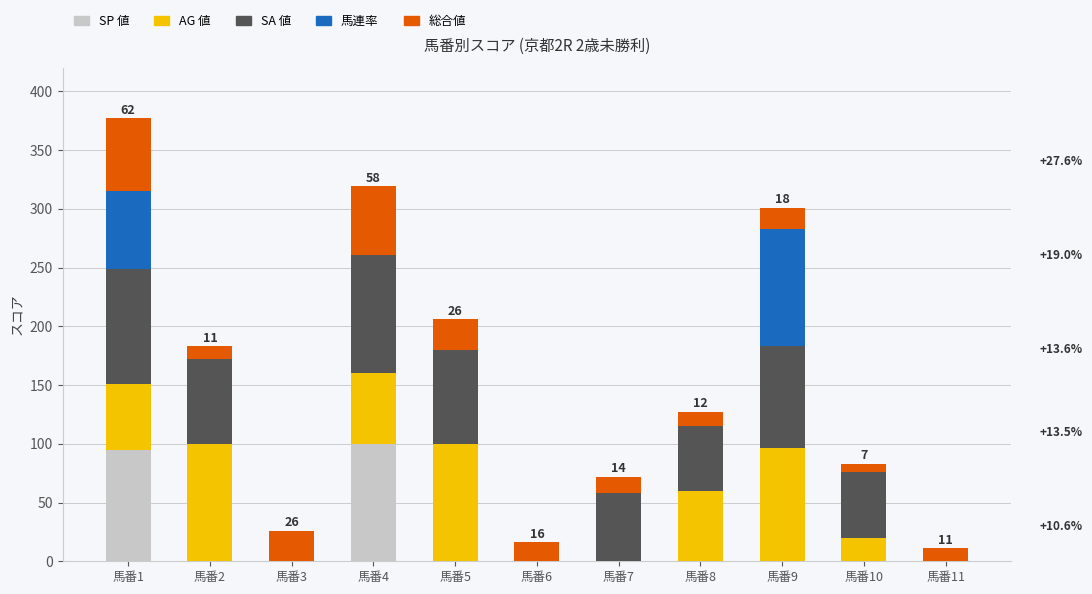

At which category is the sum across all series the highest?

馬番1